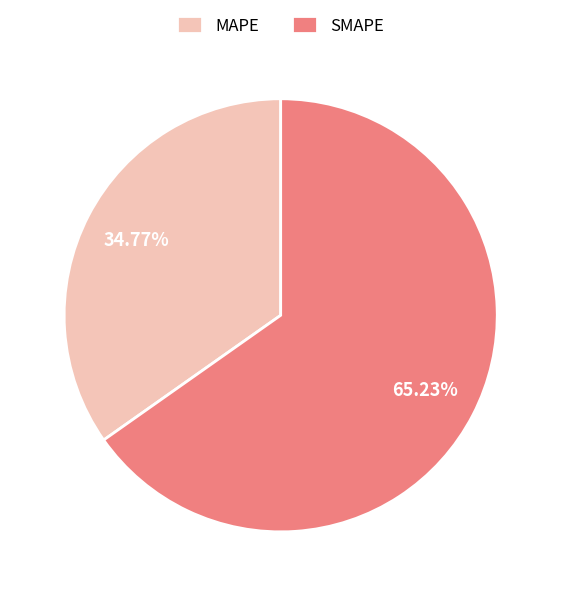

What percentage is the MAPE slice, to the nearest percent?

35%